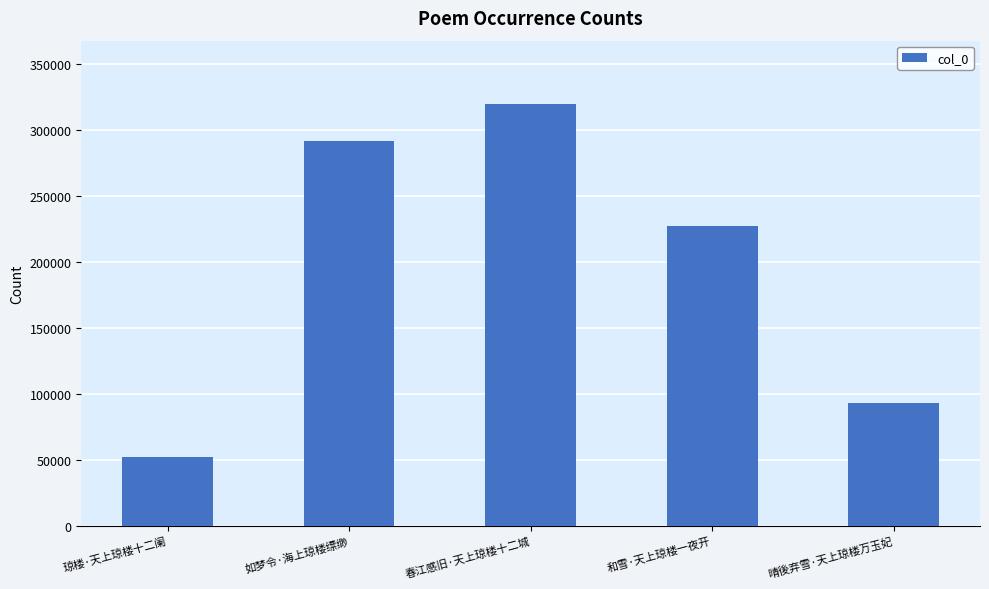

Rank the categories by value from lowest to highest.

琼楼·天上琼楼十二阑, 晴後弃雪·天上琼楼万玉妃, 和雪·天上琼楼一夜开, 如梦令·海上琼楼缥缈, 春江感旧·天上琼楼十二城